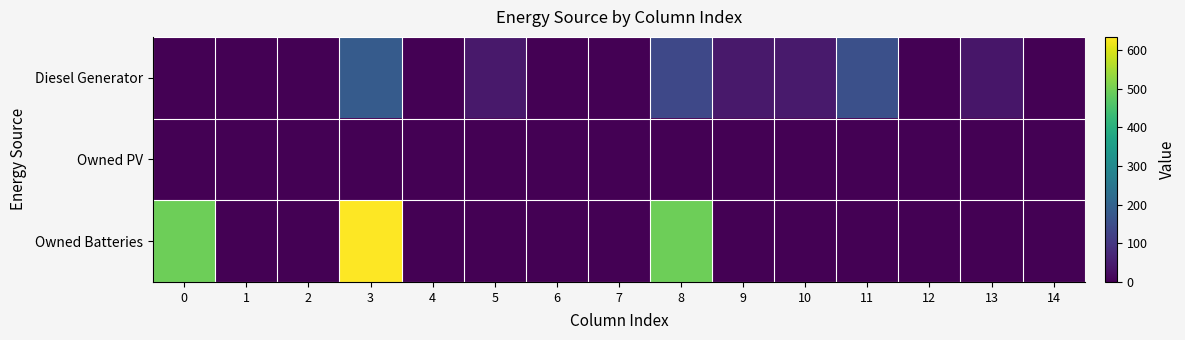

Count the number of data series in this chart.

3